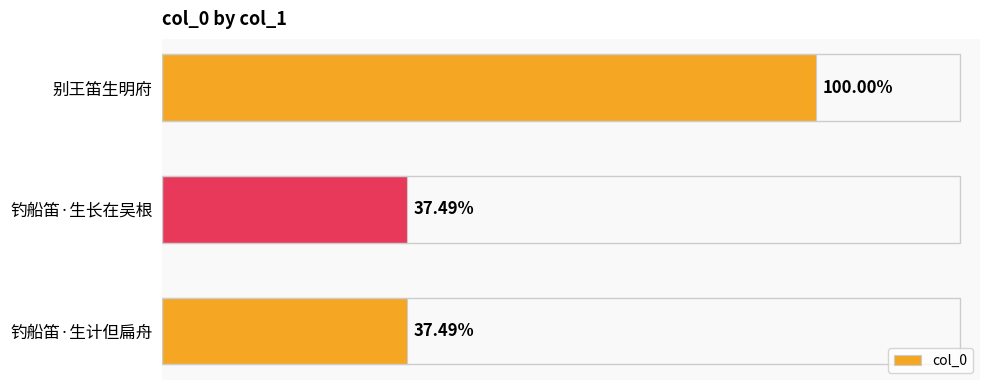

Are the bars horizontal?

Yes